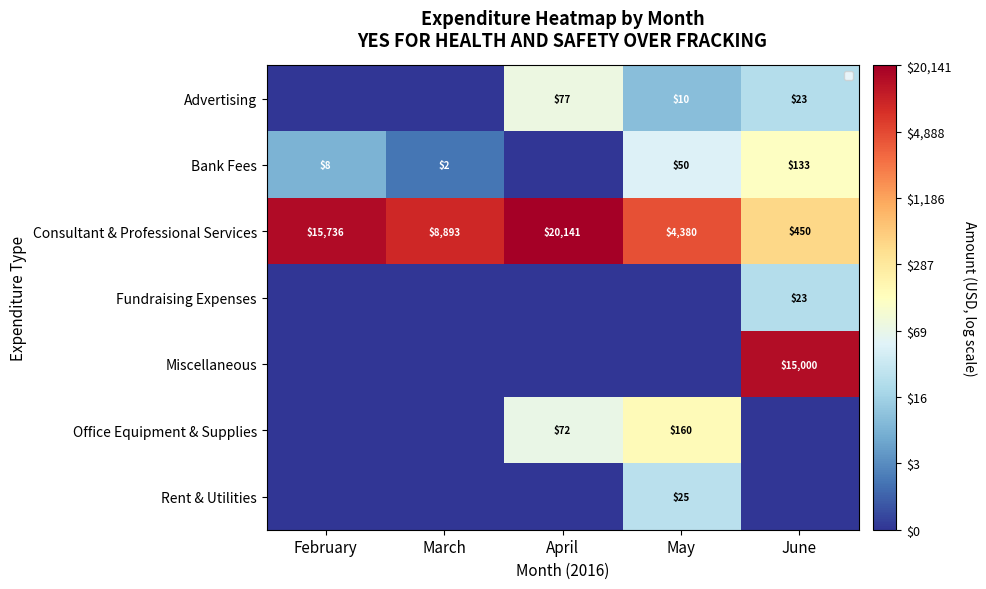

How many data points in Rent & Utilities are above 0?

1